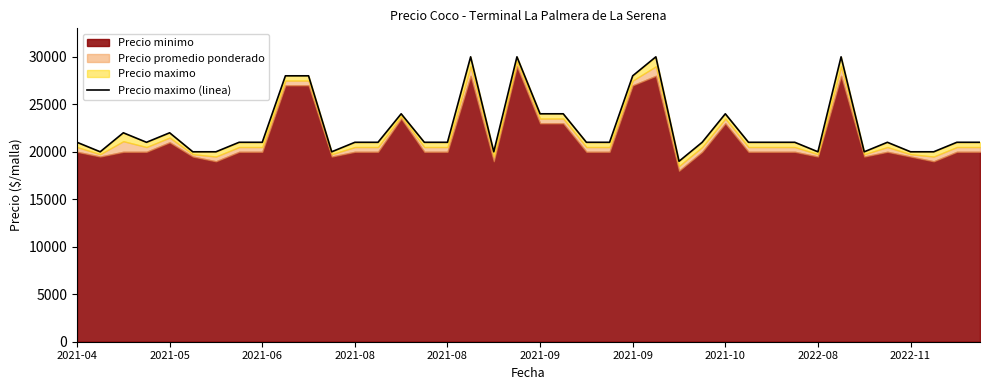

At which category does the chart reach its peak across all series?

17